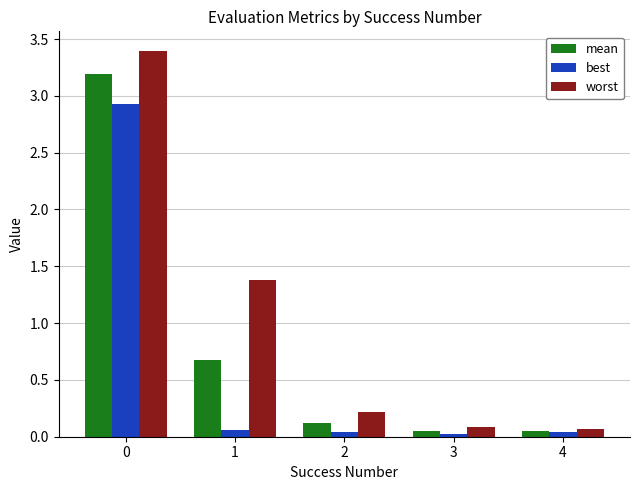

Is it true that best equals 0.0 at 4?

True